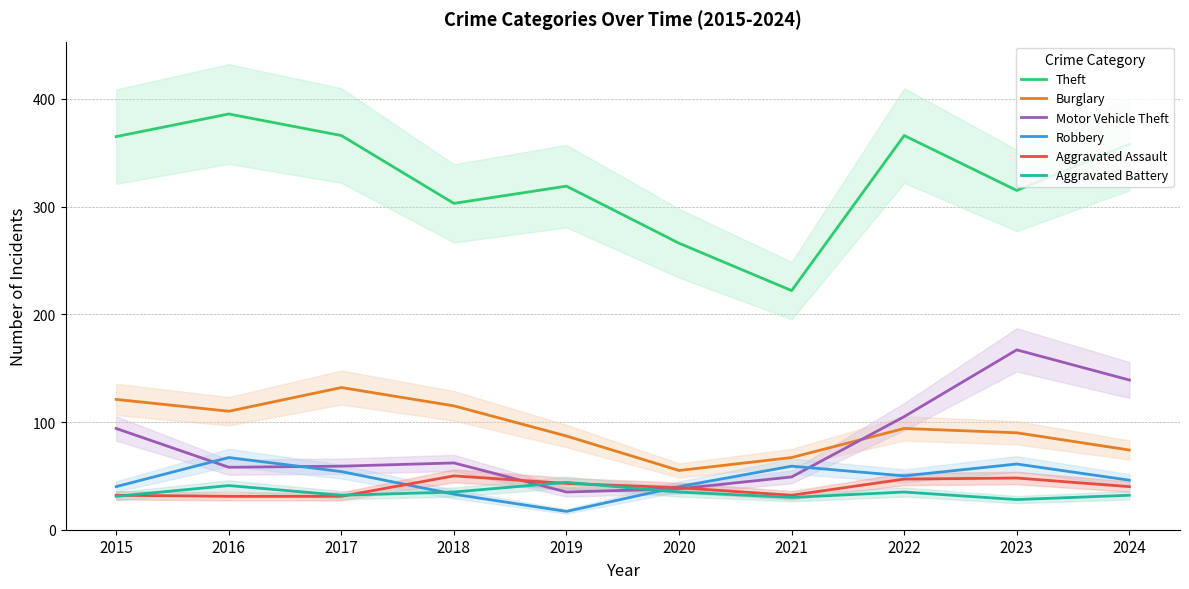

The Aggravated Battery series shows 41 at 2016. True or false?

True